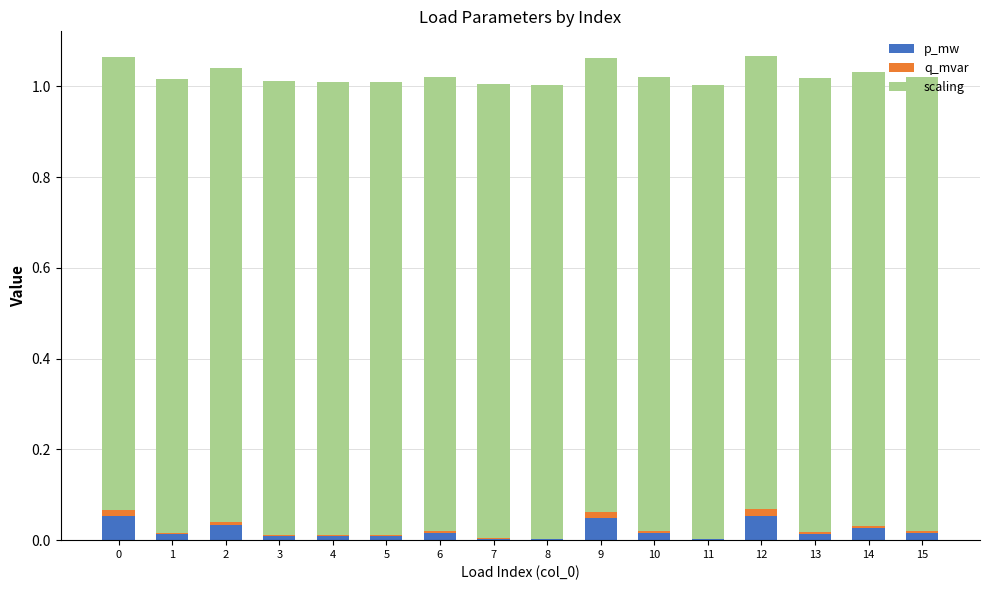

Is it true that p_mw equals 0.0 at 7?

True